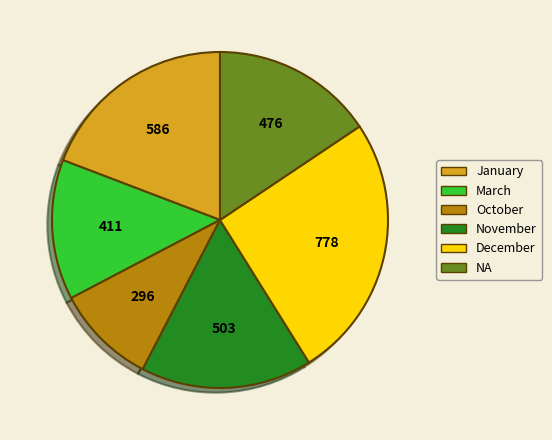

Which category has the biggest portion of the pie?

December